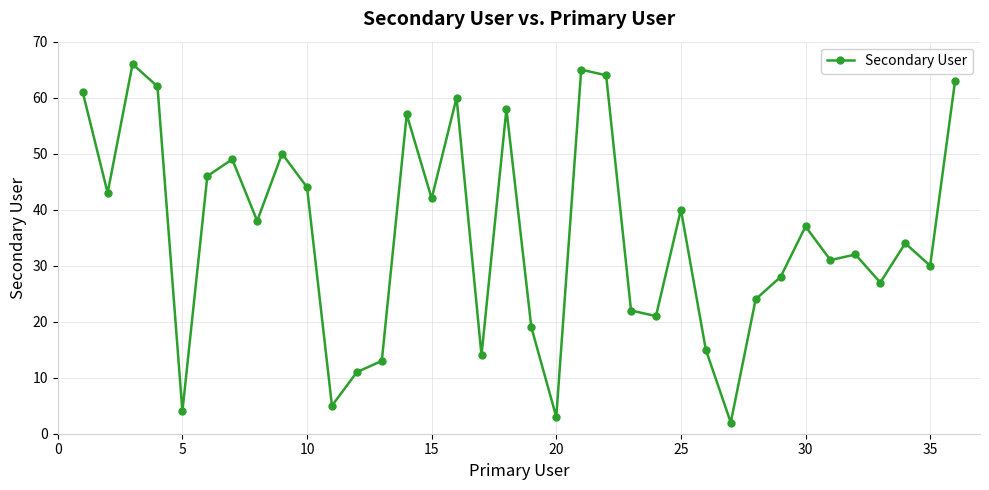

What is the greatest value displayed?

66